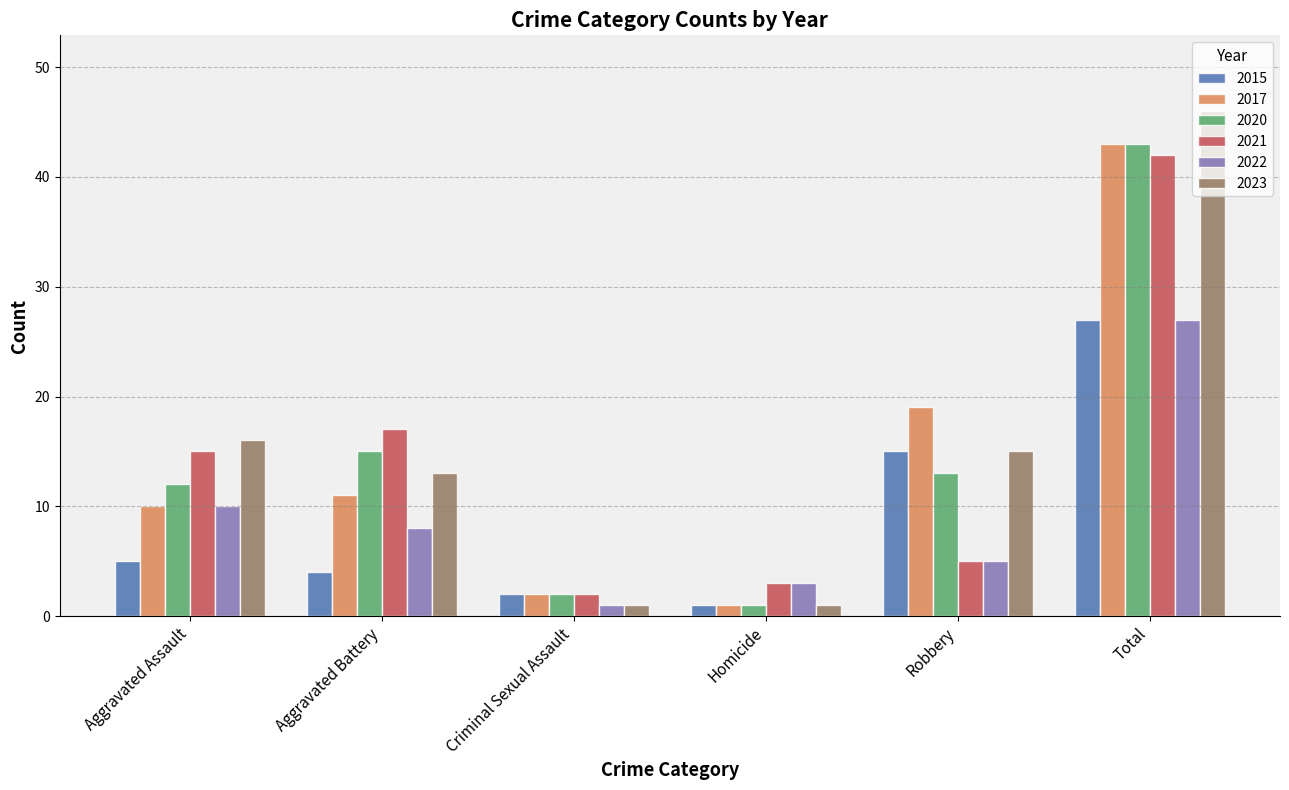

What value does the 2023 series have at Total?

46